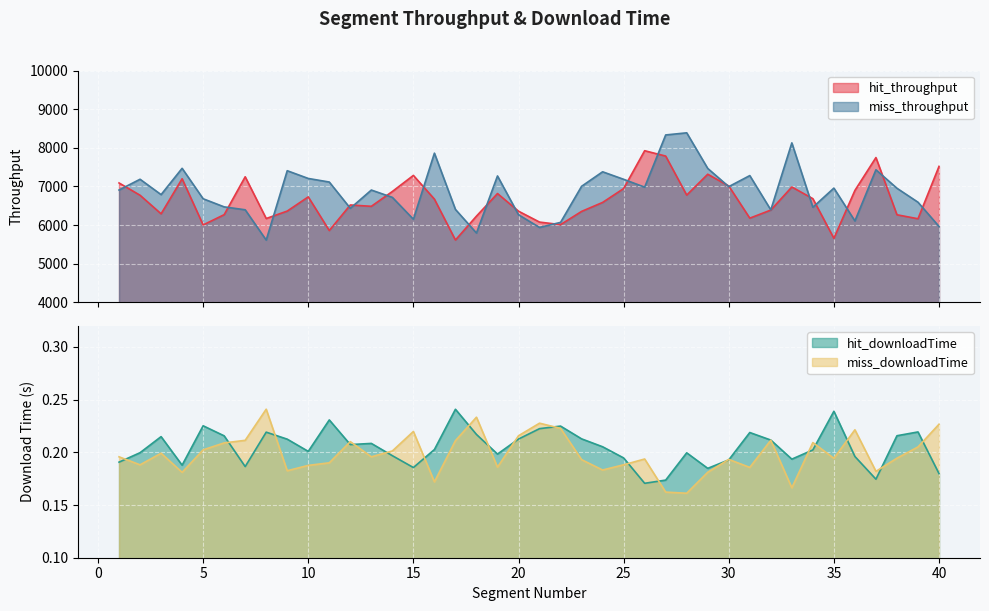

At how many categories does at least one series exceed 2053?

40